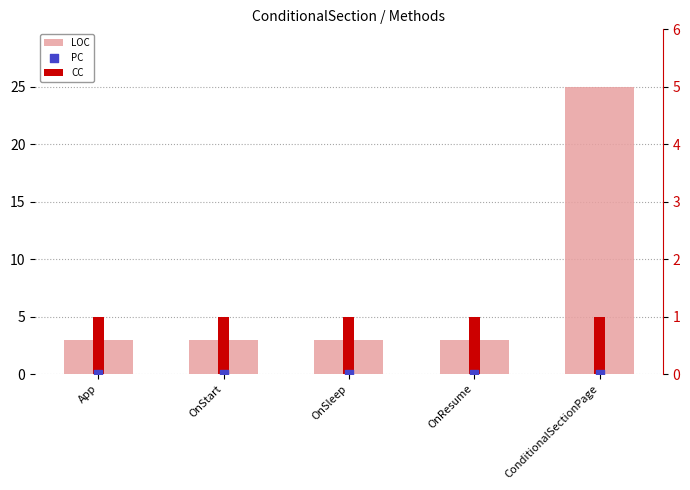

At how many categories does at least one series exceed 0?

5